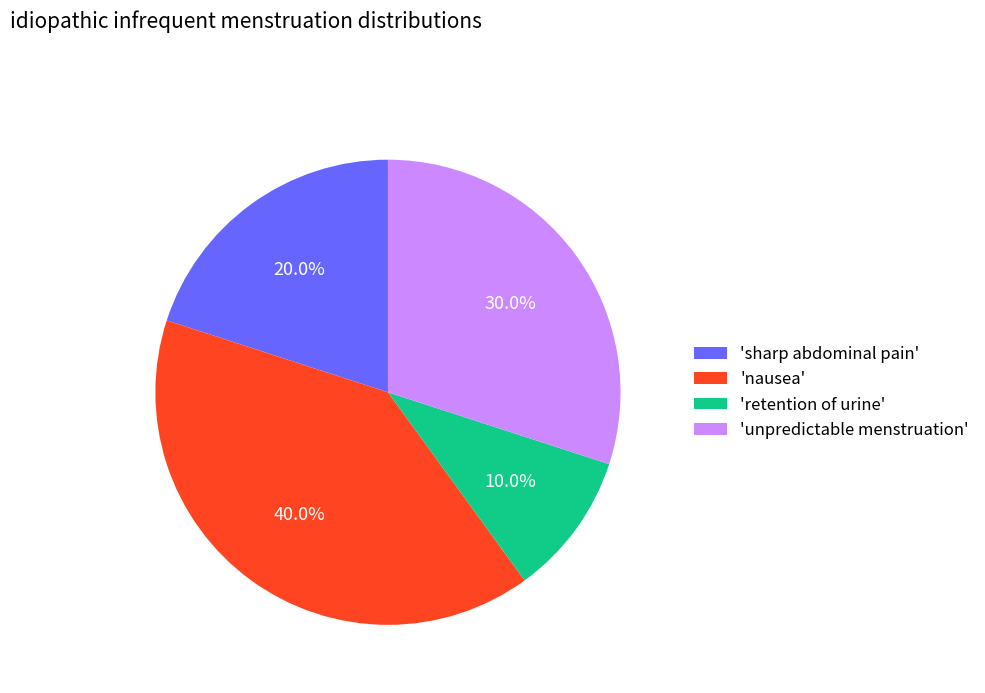

Rank the categories by value from highest to lowest.

'nausea', 'unpredictable menstruation', 'sharp abdominal pain', 'retention of urine'